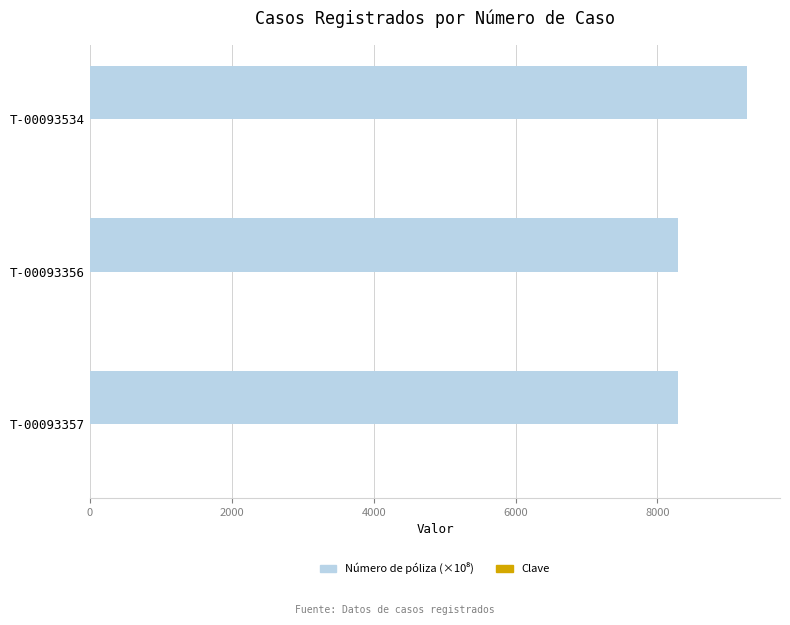

The value at T-00093534 is 12649.7. True or false?

False